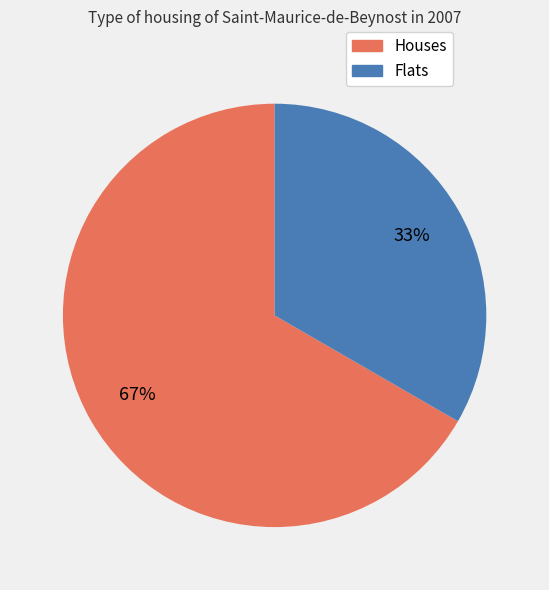

What is the smallest slice in the pie chart?

Flats